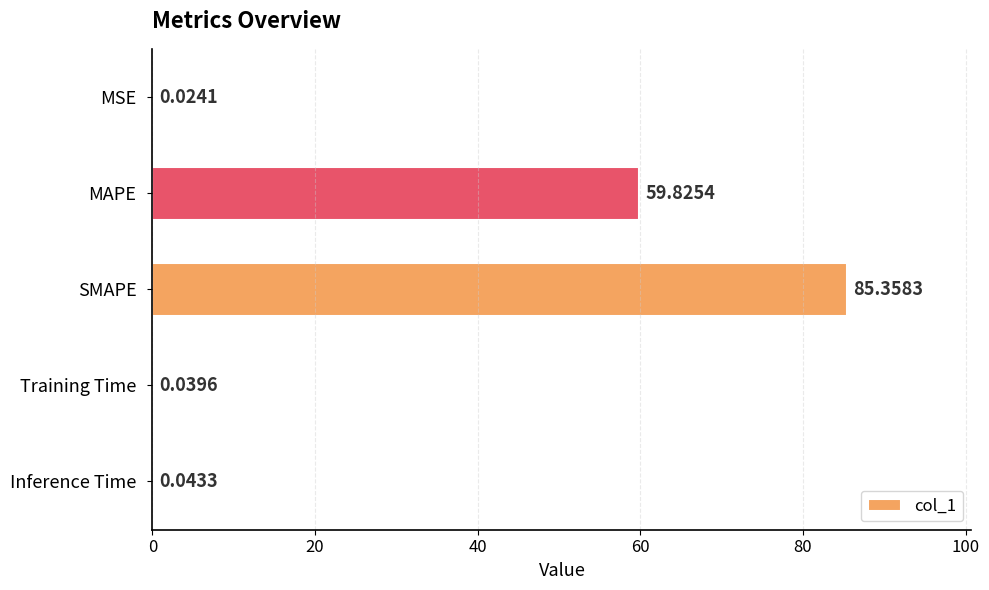

What is the sum of the values at SMAPE and MAPE?

145.2